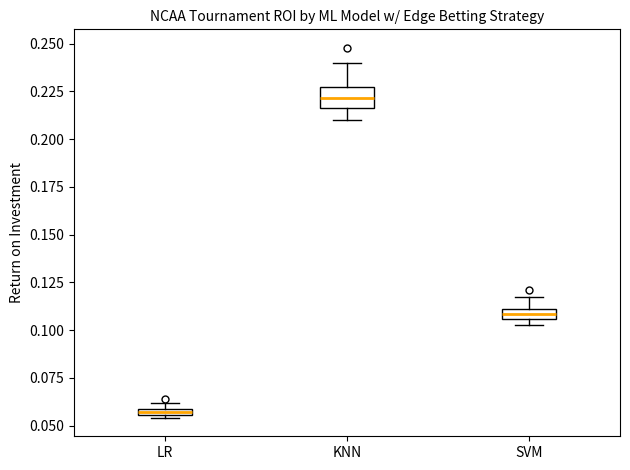

Which box's median line is the highest?

KNN